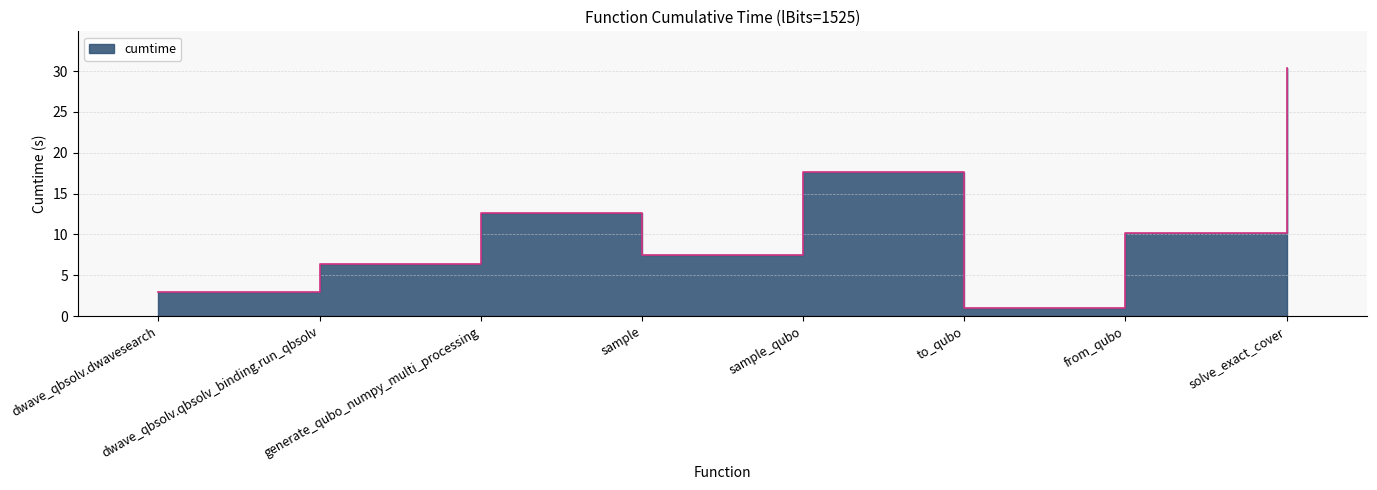

How many lines are shown in the chart?

1